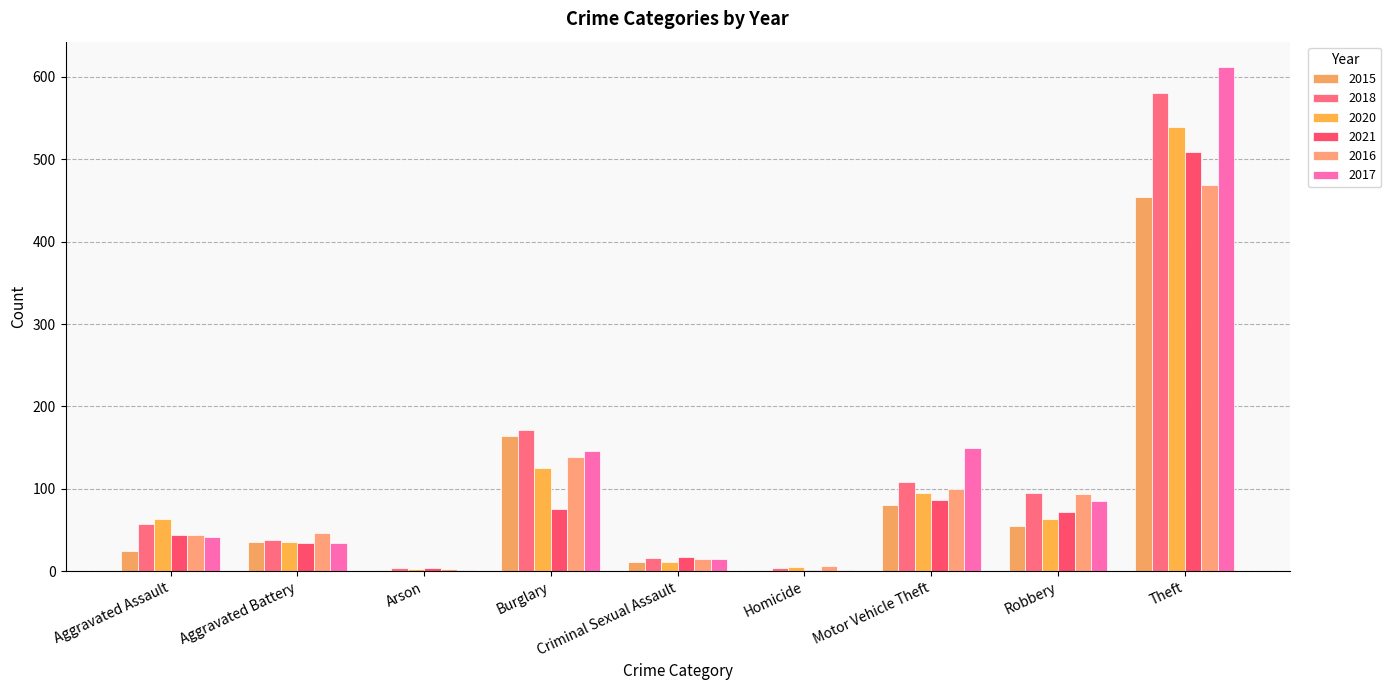

The value of 2015 at Burglary is 164. True or false?

True